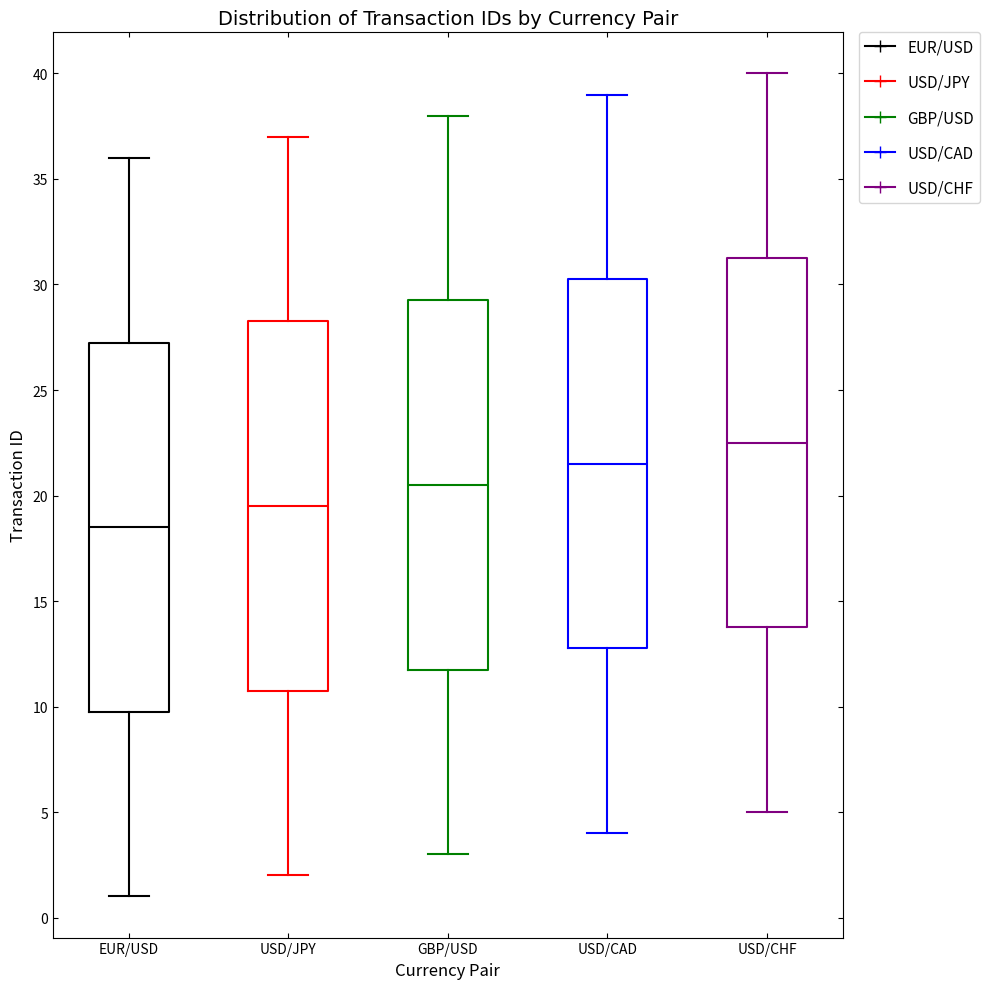

Where does the lower whisker of the box for USD/CAD end on the y-axis? The values are not printed on the chart, so give them approximately, as read against the axis.

4.0